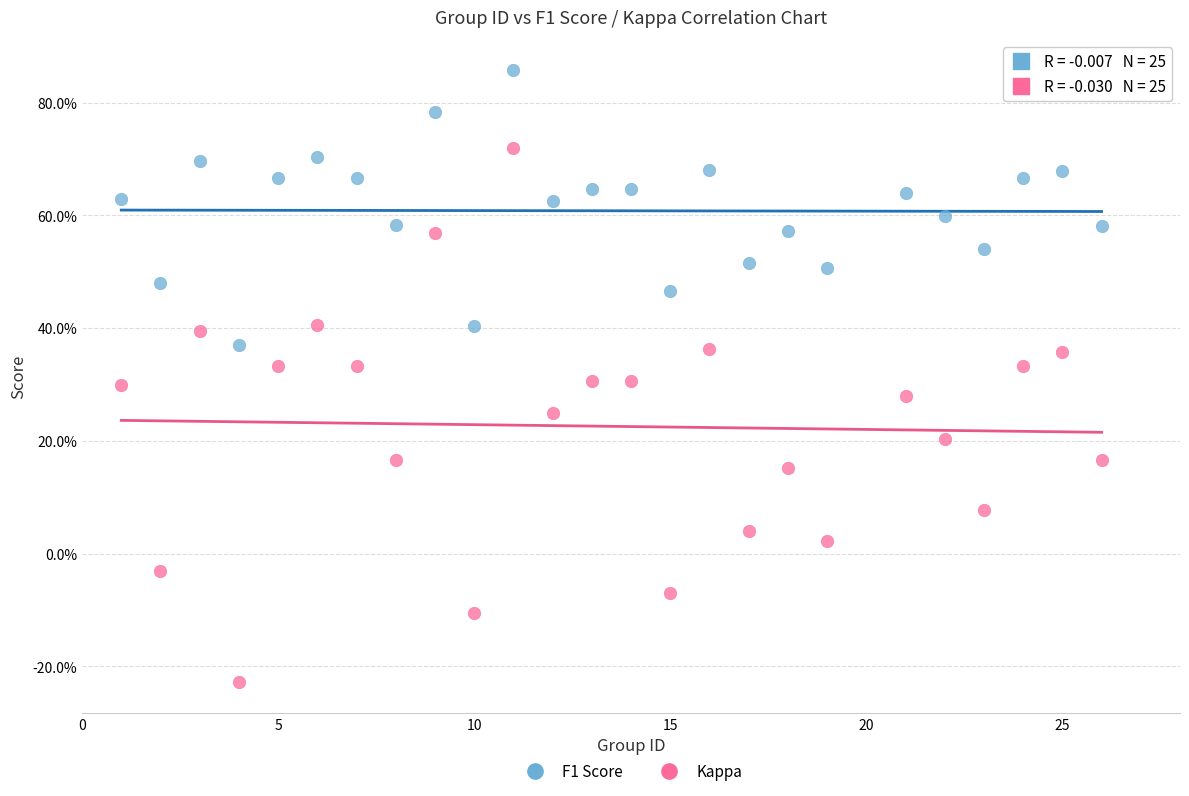

Which series reaches the minimum Y coordinate?

Kappa